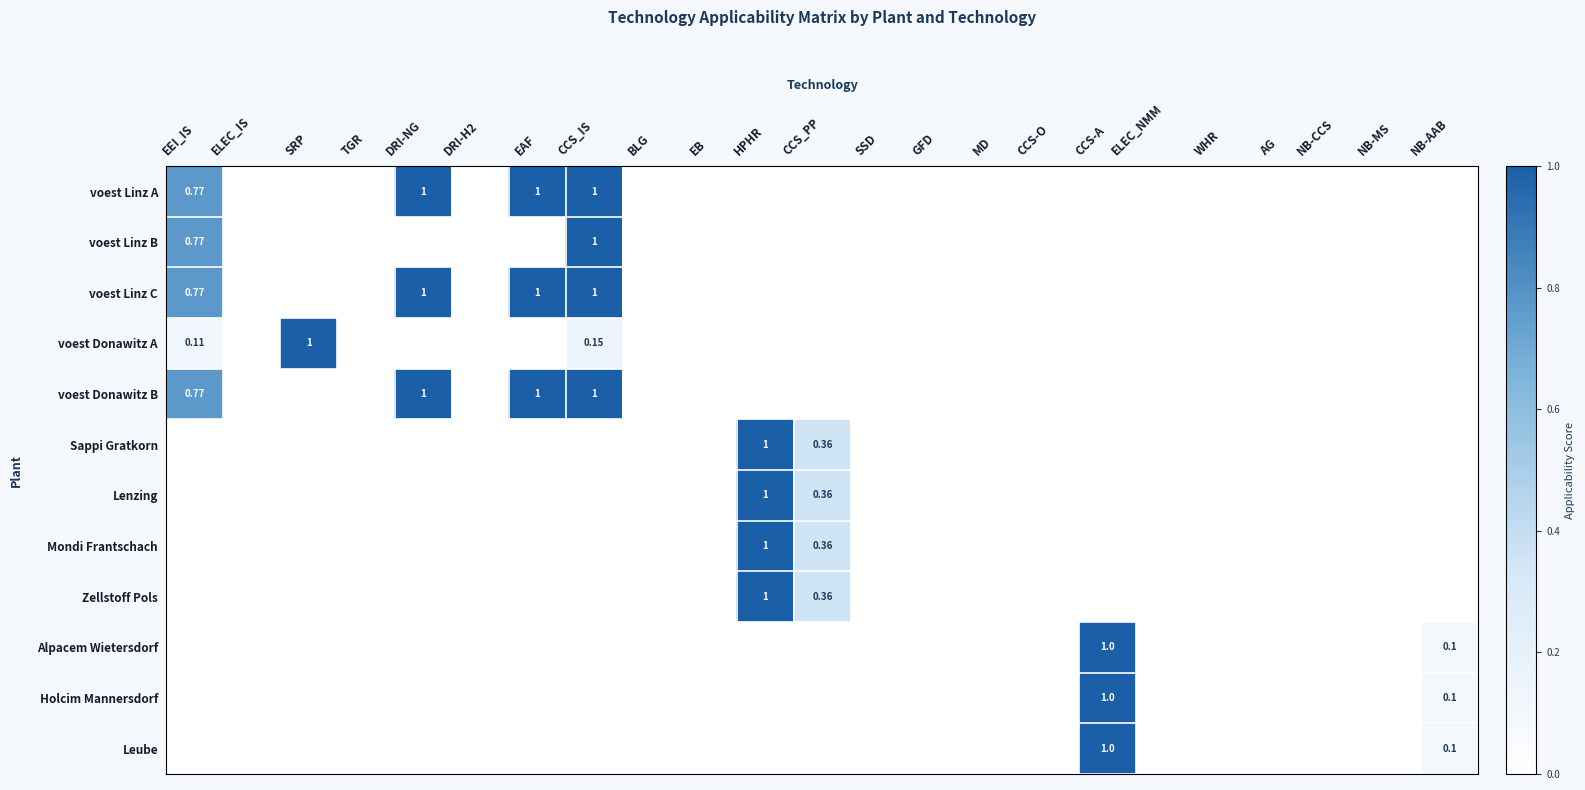

Which category has the lowest value across all series?

ELEC_IS